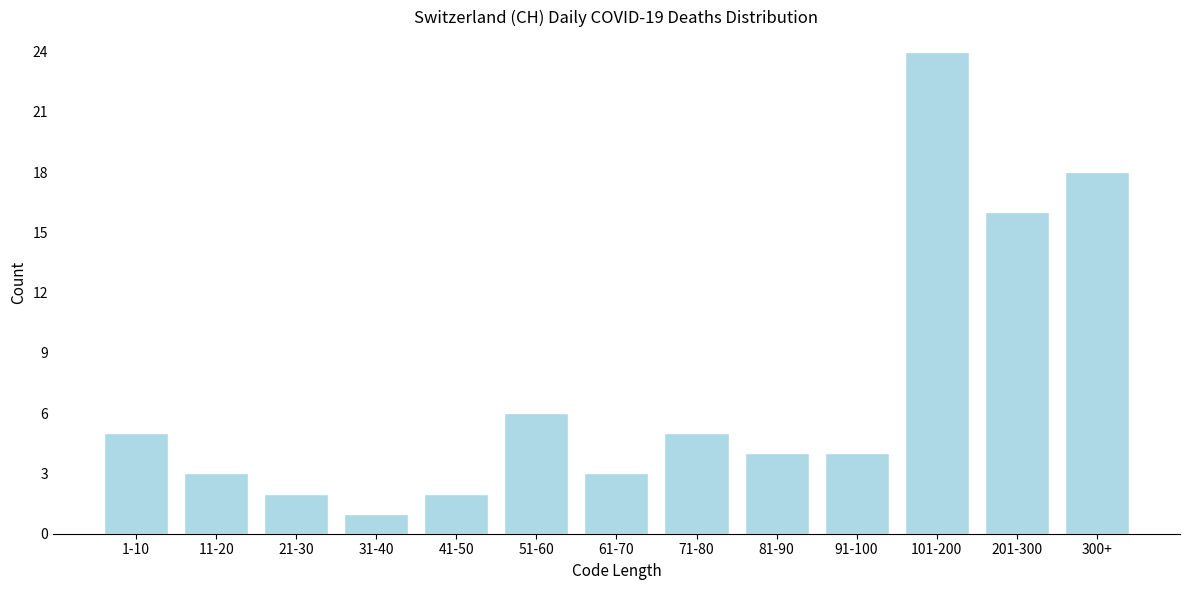

Reading left to right, list all the values displayed in this chart.

1-10=5	11-20=3	21-30=2	31-40=1	41-50=2	51-60=6	61-70=3	71-80=5	81-90=4	91-100=4	101-200=24	201-300=16	300+=18